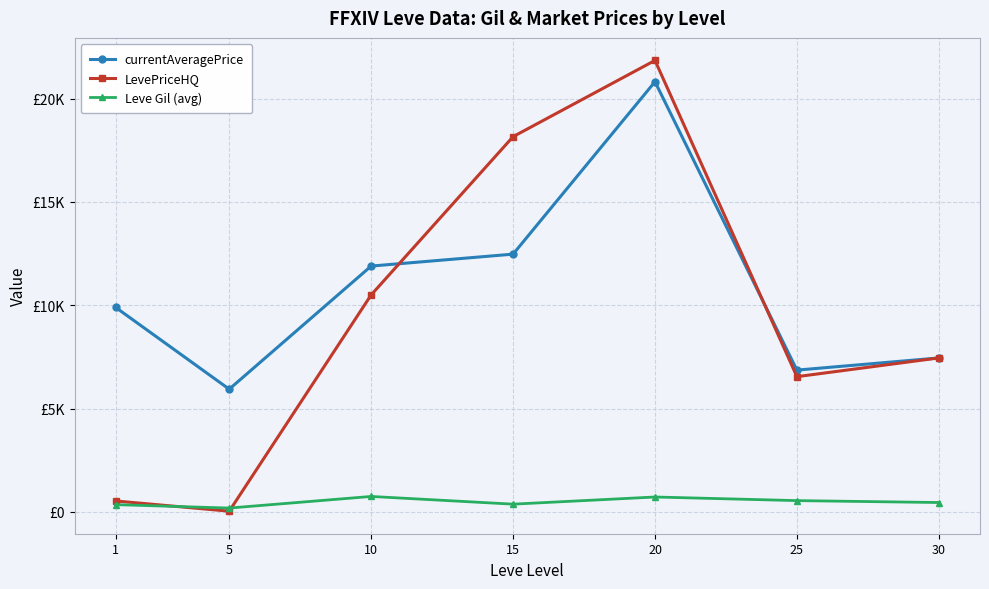

Rank the categories by Leve Gil (avg) value from lowest to highest.

5, 1, 15, 30, 25, 20, 10